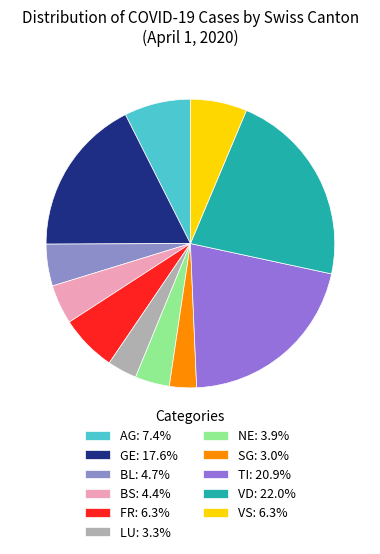

True or false: VS accounts for 2% of the total.

False